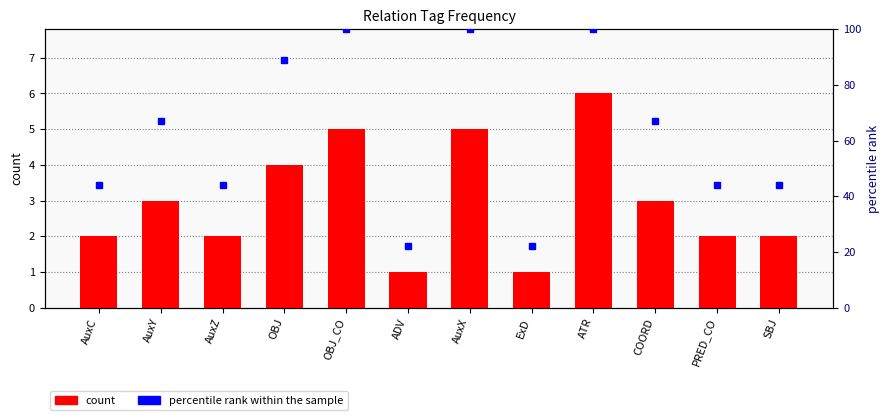

Which has a higher value, AuxZ or OBJ?

OBJ